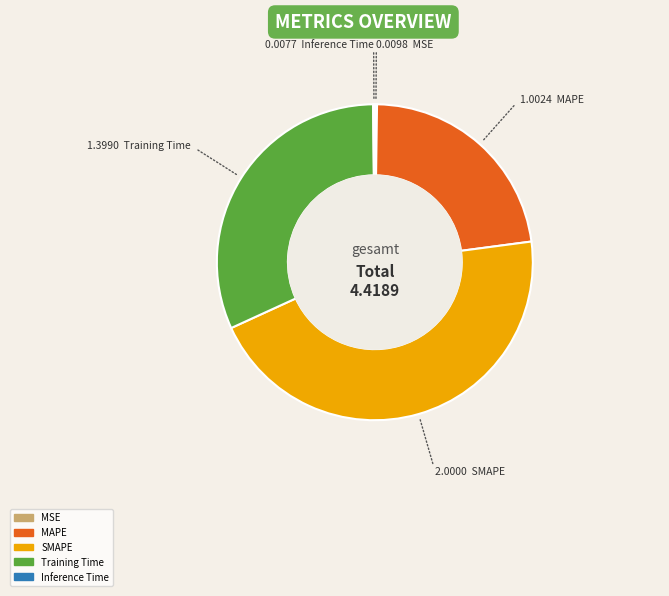

What is the ratio of the value at MAPE to the value at SMAPE?

0.5